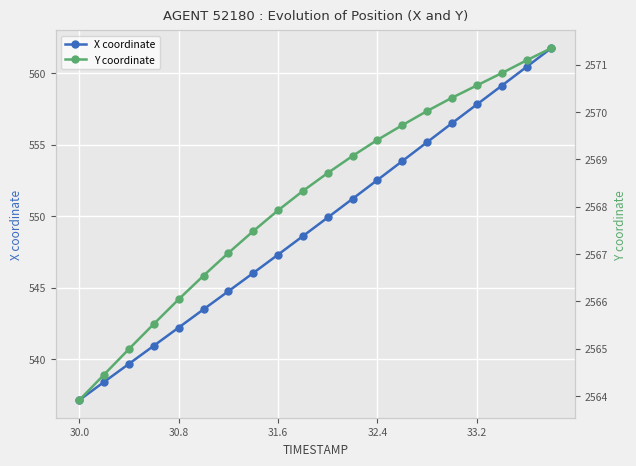

What is the maximum value for X coordinate?

561.8